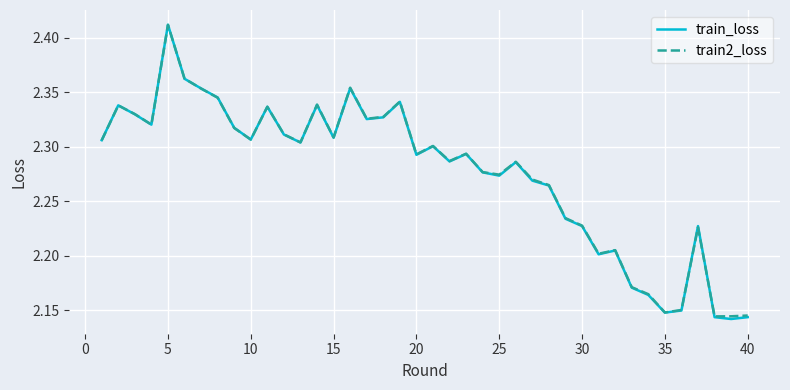

Which series has the largest range (max minus min)?

train_loss